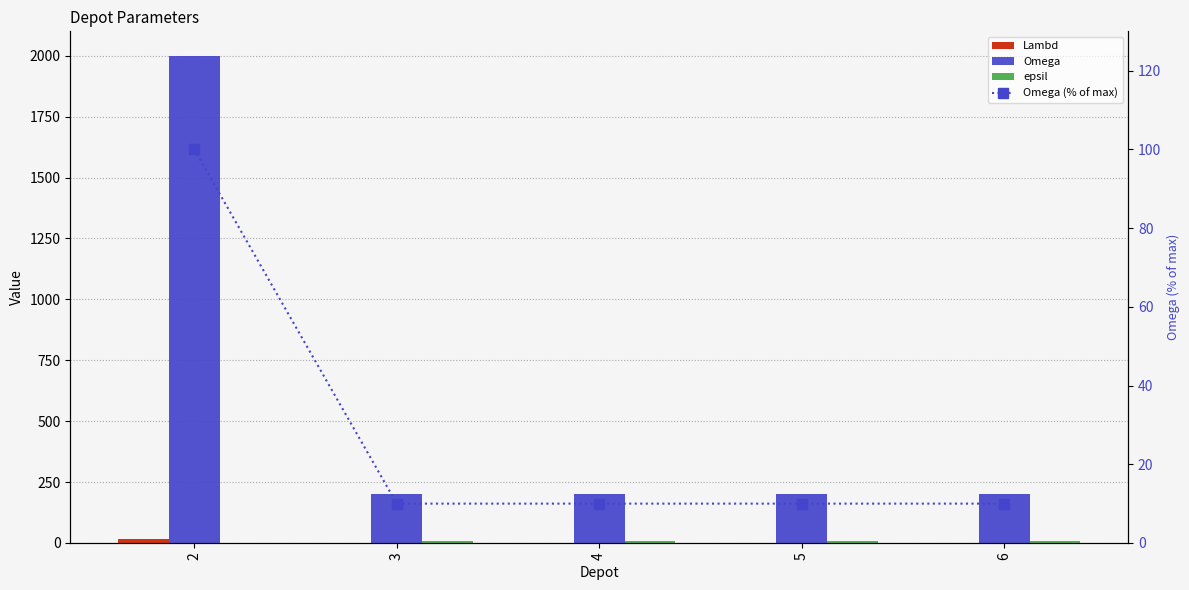

Between 5 and 6, which series saw the biggest shift?

Lambd